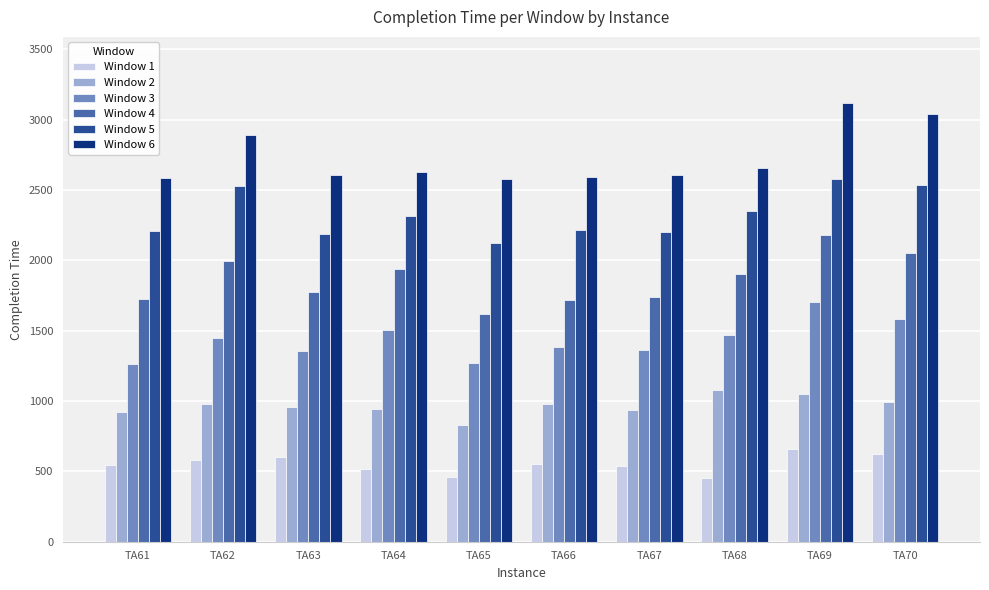

What is the difference between the Window 3 values at TA63 and TA68?

120